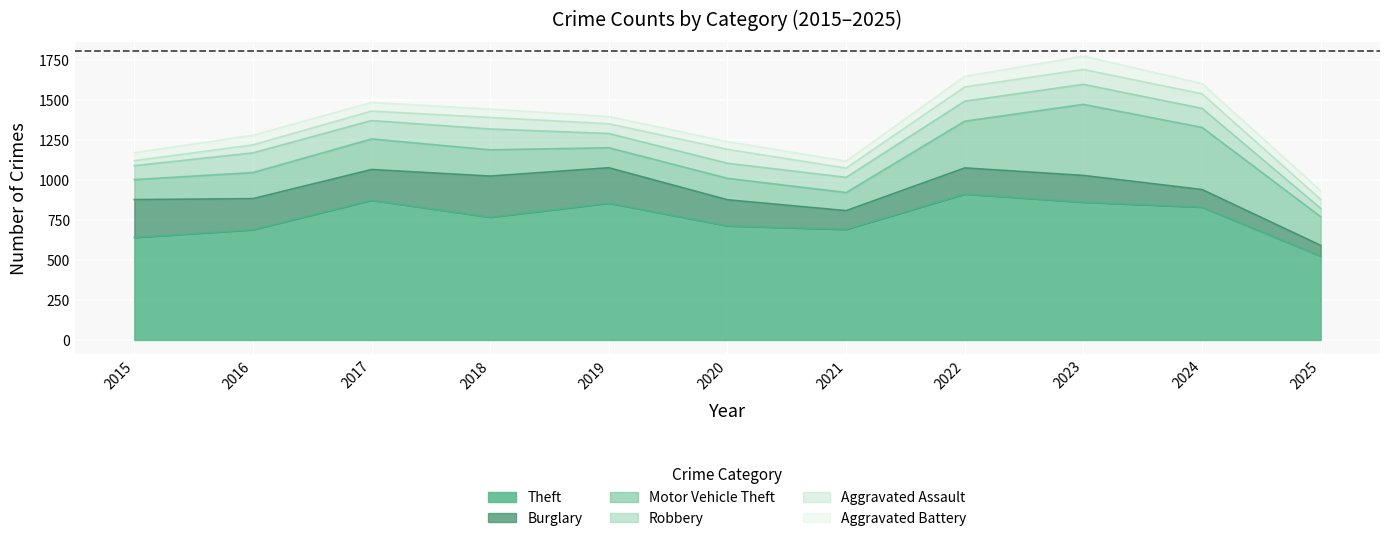

What is the difference between the maximum and minimum values in the Aggravated Battery series?

40